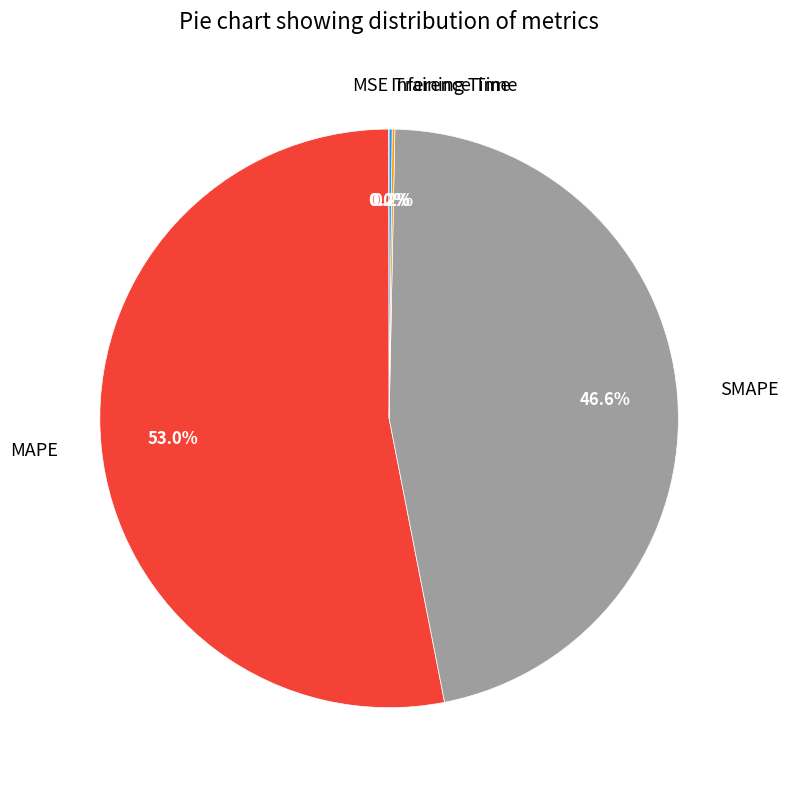

Is it true that SMAPE is 47% of the pie?

True